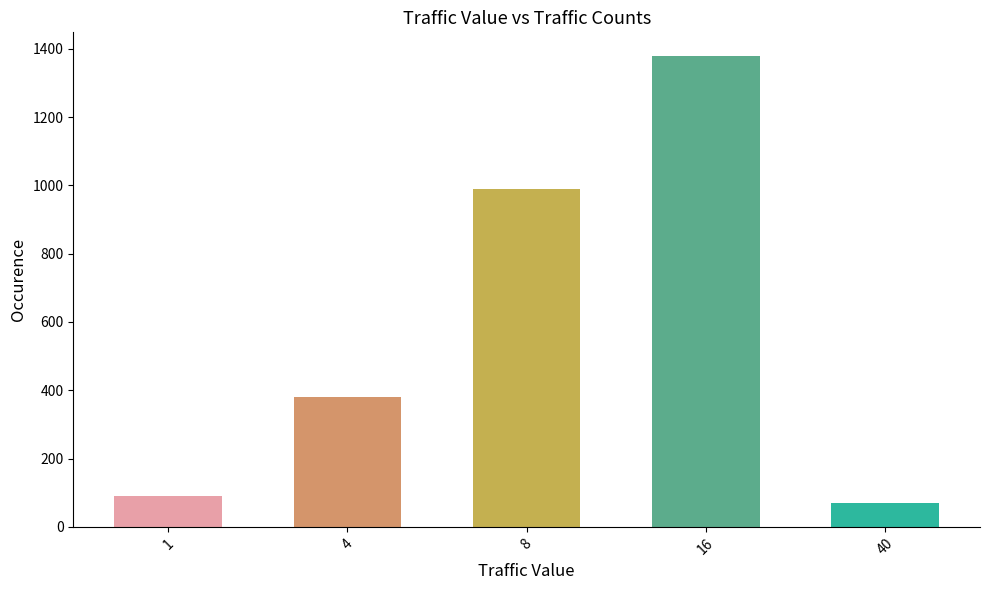

What value does the data have at 40, to the nearest 50?

50